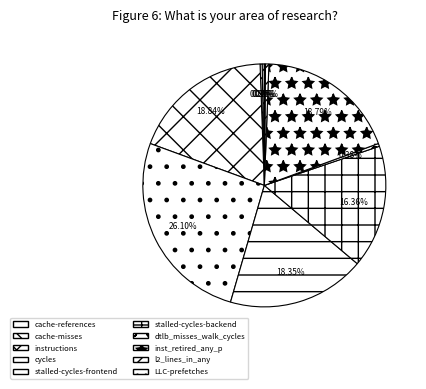

What percentage is the inst_retired_any_p slice, to the nearest percent?

19%